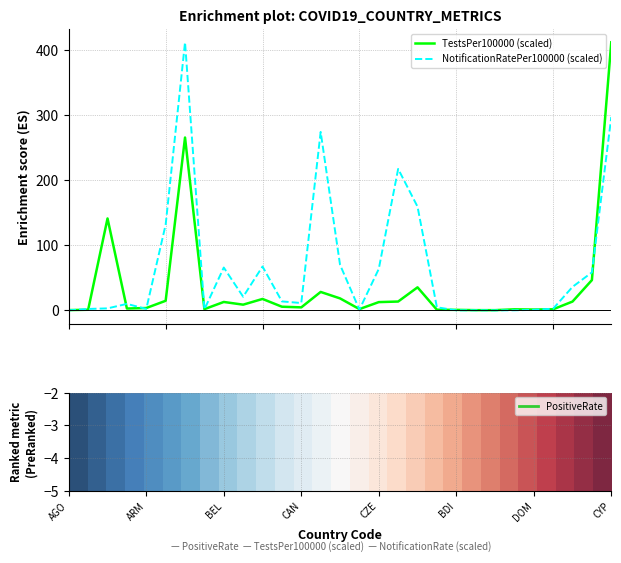

Which has a higher value, BDI or ARM?

BDI